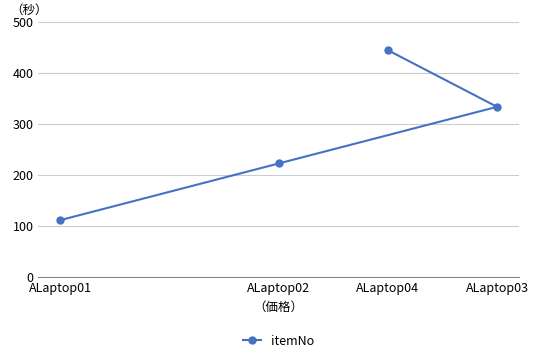

What is the approximate value at ALaptop03, to the nearest 50?

350